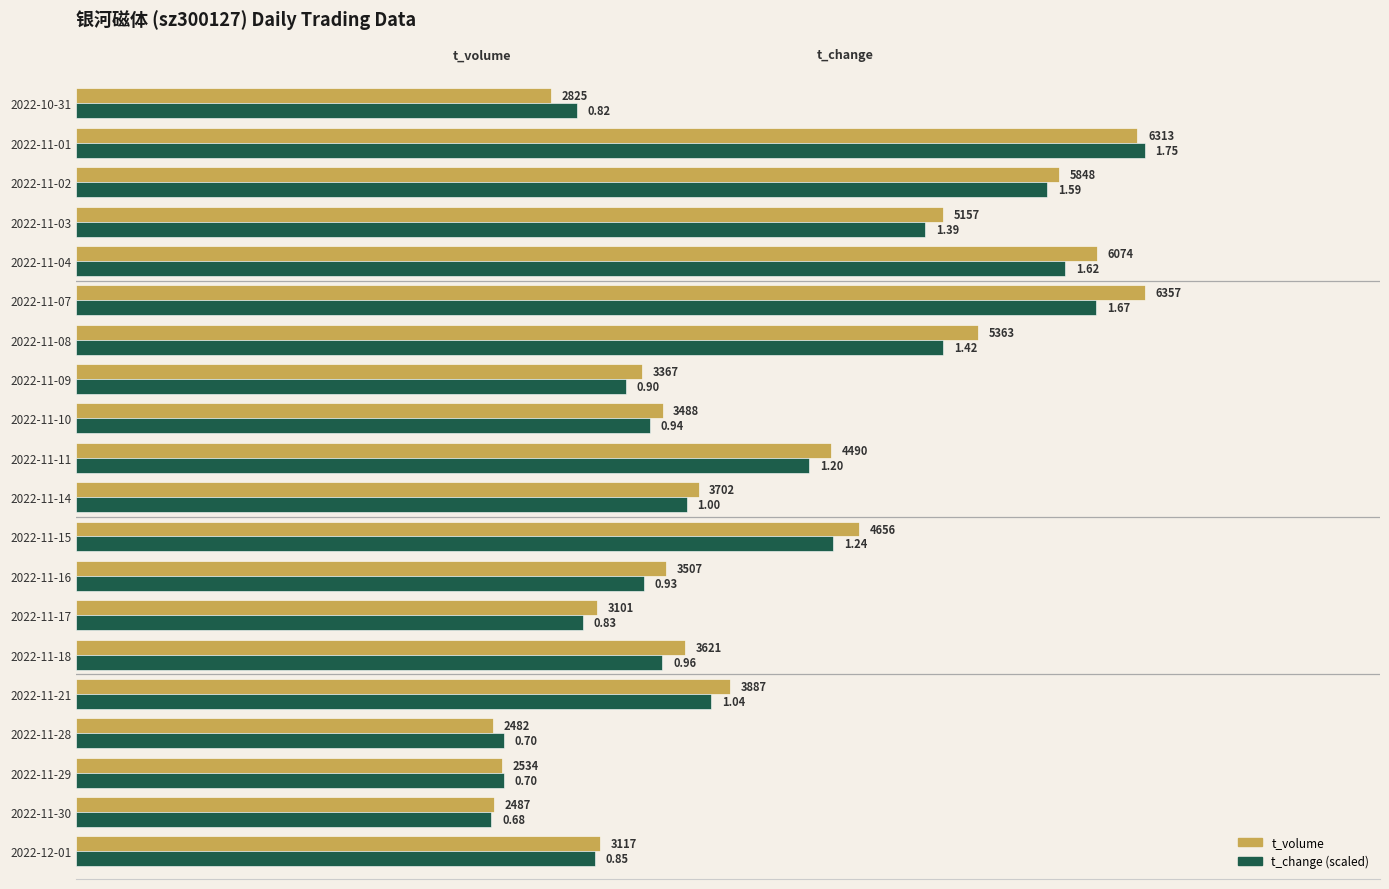

At how many categories does at least one series exceed 3201?

14